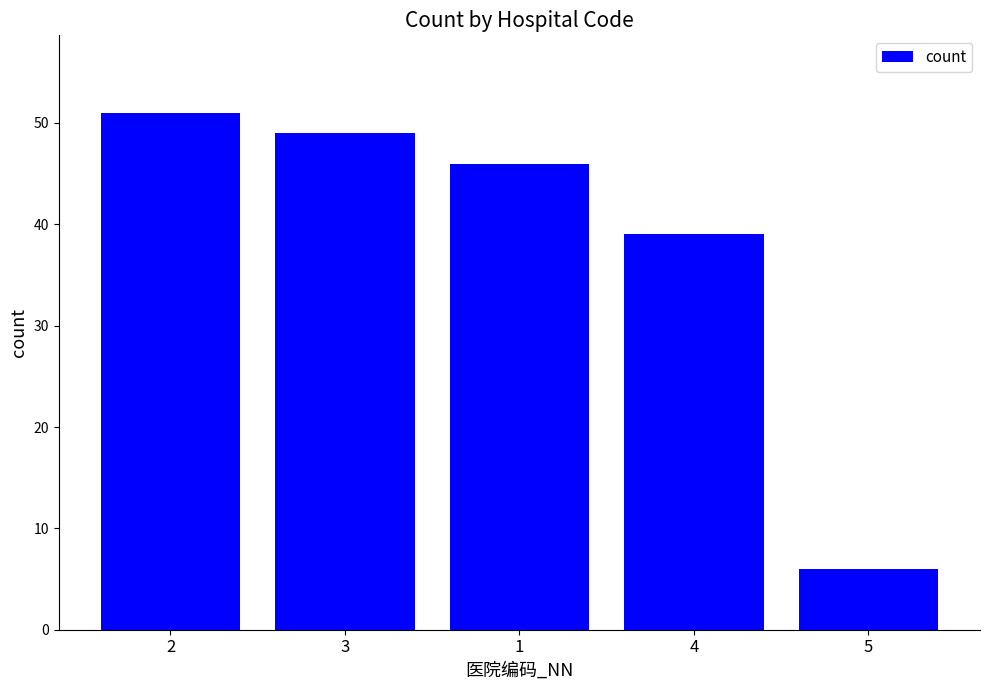

Between 3 and 4, which is larger?

3